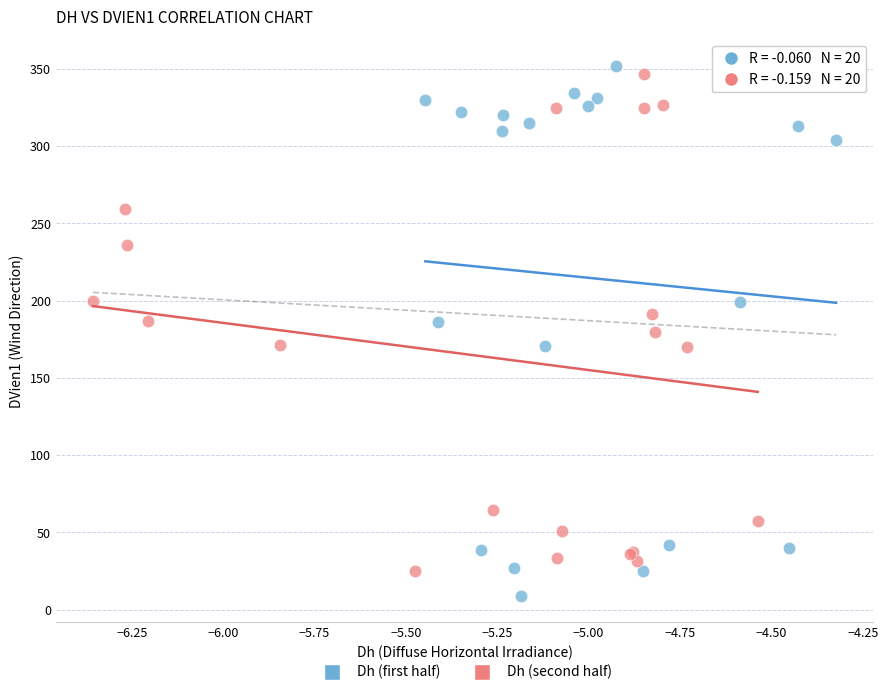

What are all the series names shown in the legend?

Dh (first half), Dh (second half)